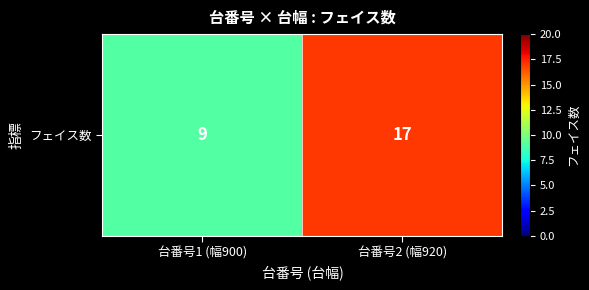

Rank the categories by value from lowest to highest.

台番号1 (幅900), 台番号2 (幅920)